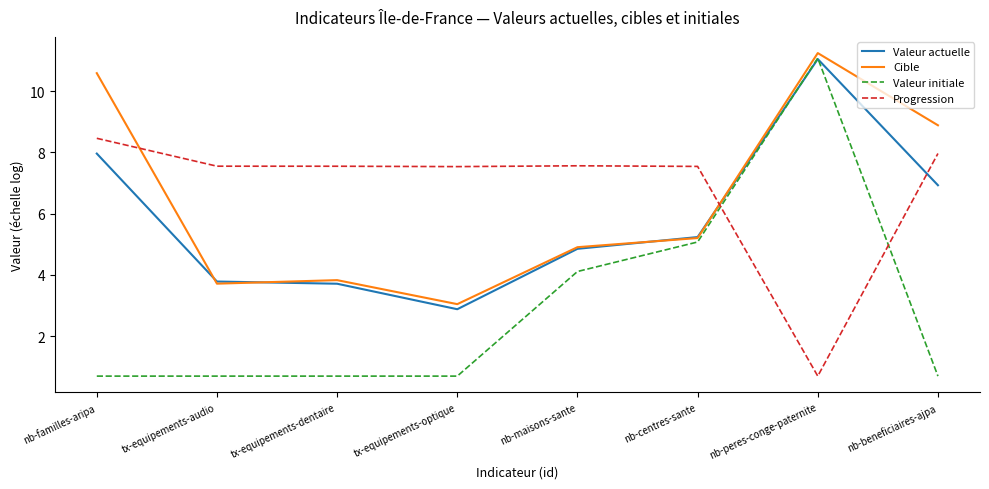

How many values in the Cible series are below 5?

4